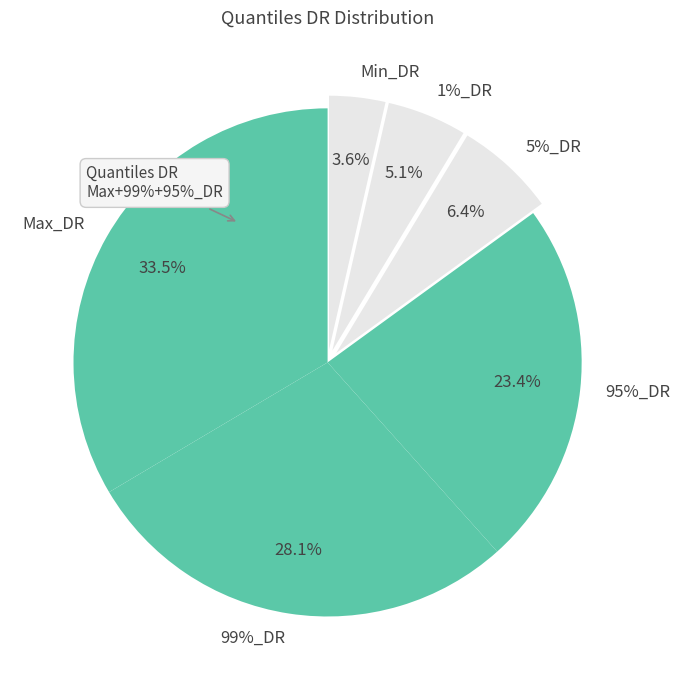

Combined, what portion of the pie is Max_DR and 99%_DR?

61.6%